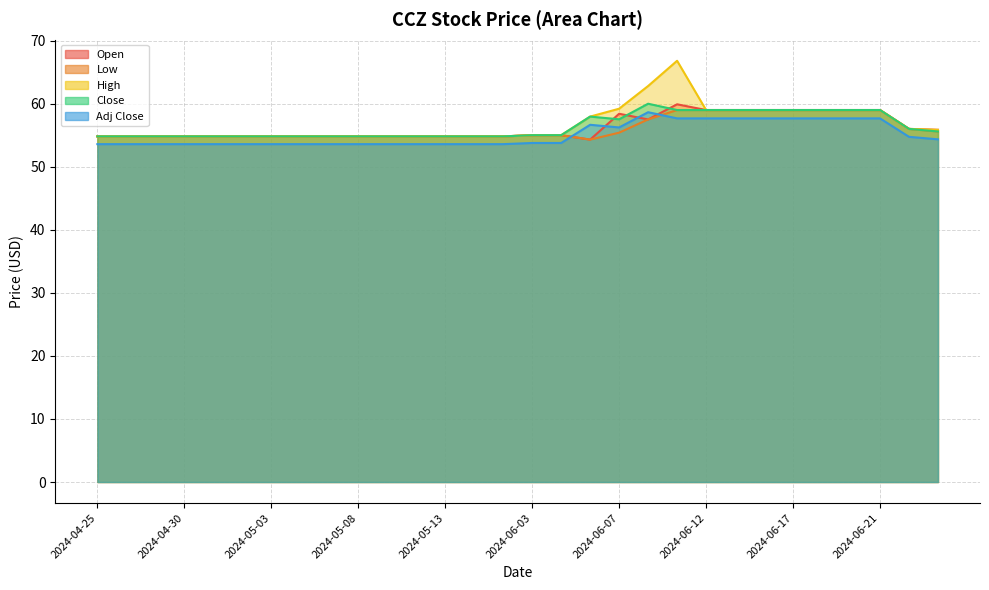

How many interior local peaks does the High series have?

1